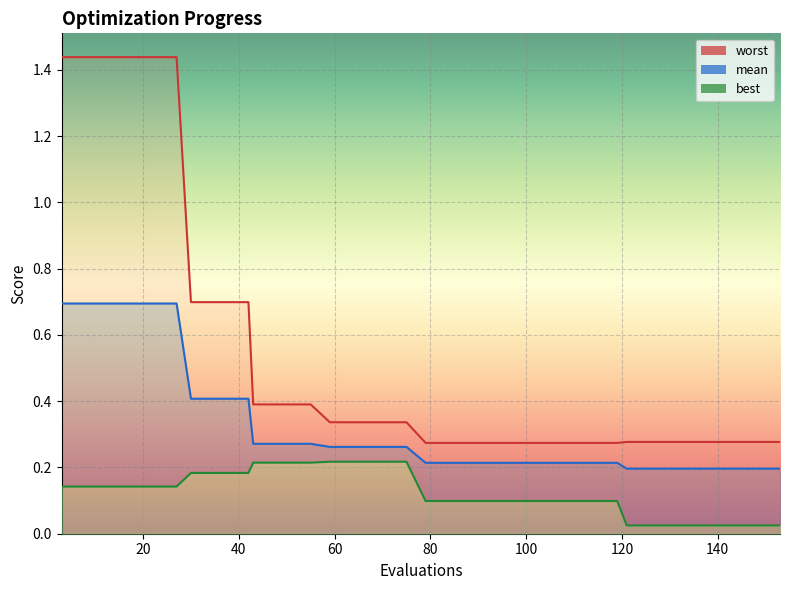

True or false: mean has more than 2 points higher than both neighbors.

False